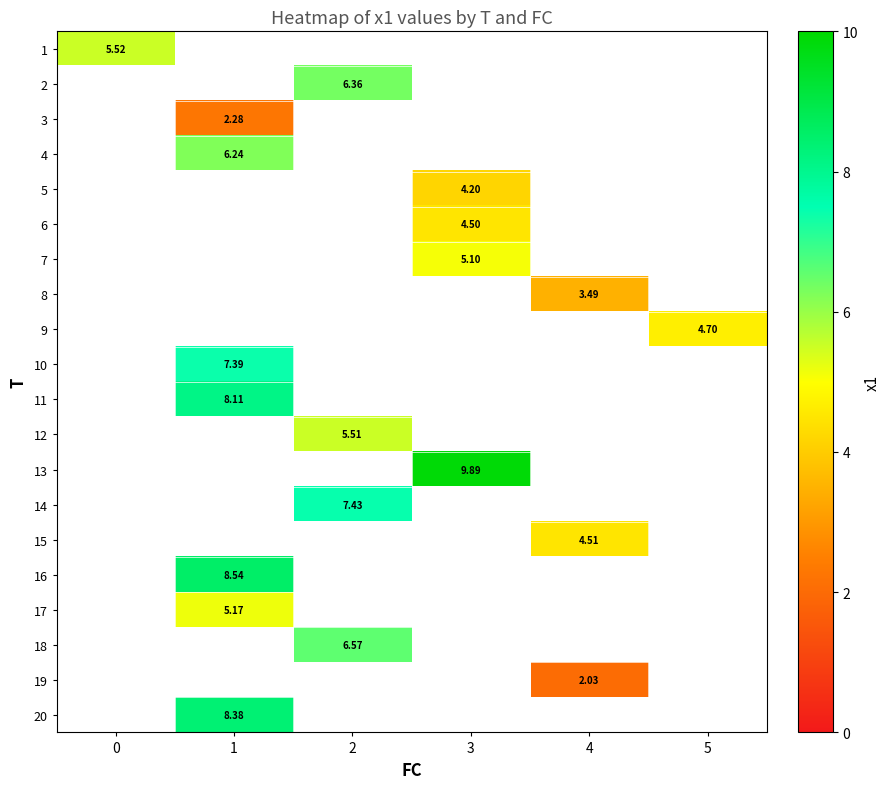

Between 1 and 2, which is larger?

2